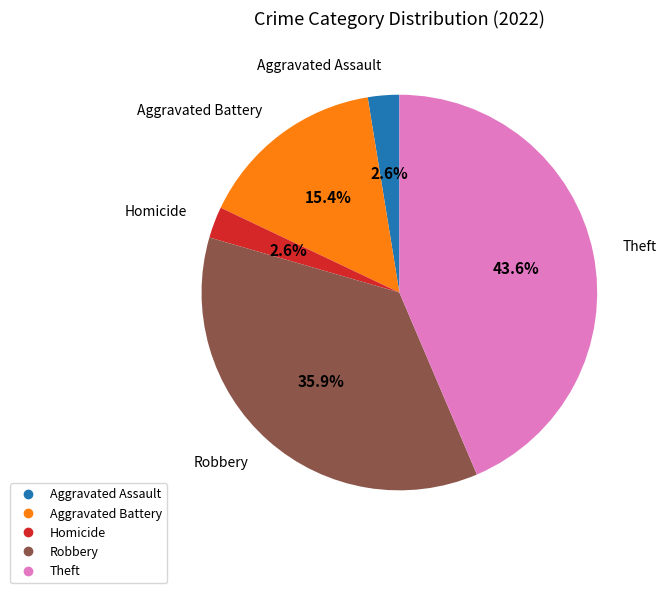

Does any single category account for the majority?

No